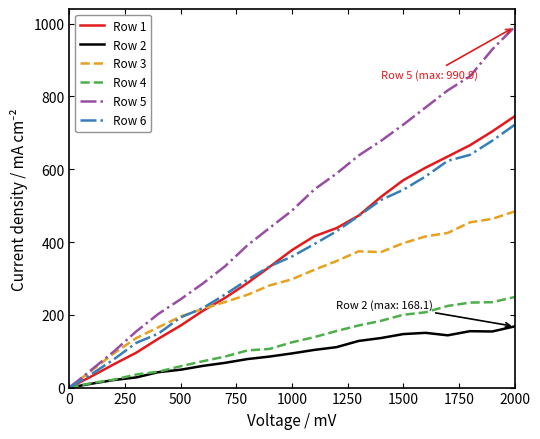

Which series has the largest total across all categories?

Row 5